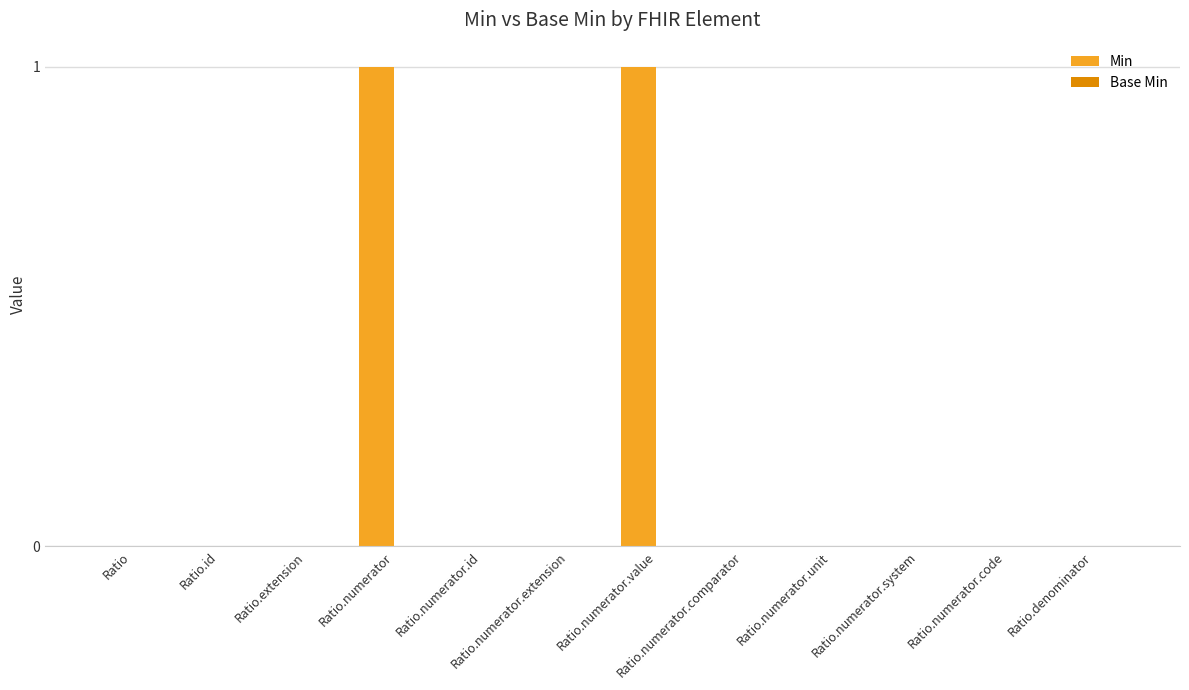

Between Ratio.numerator.comparator and Ratio.numerator, which is larger?

Ratio.numerator